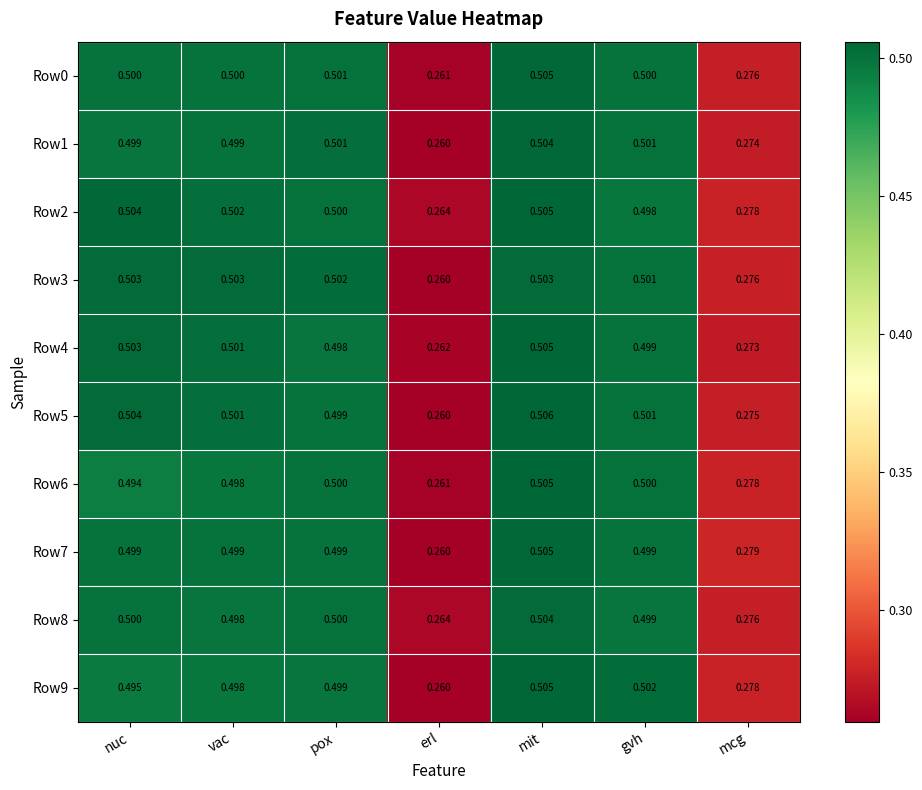

Which category has the lowest value in the Row6 series?

erl